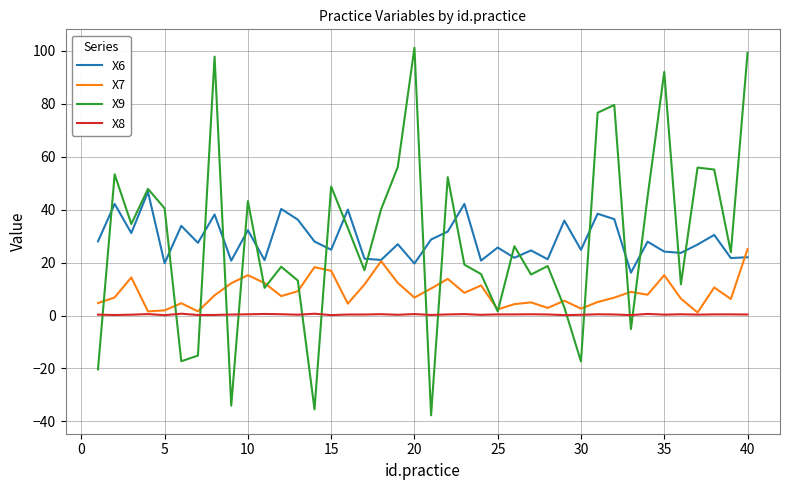

What is the difference between the maximum and second lowest values in the X7 series?

23.5